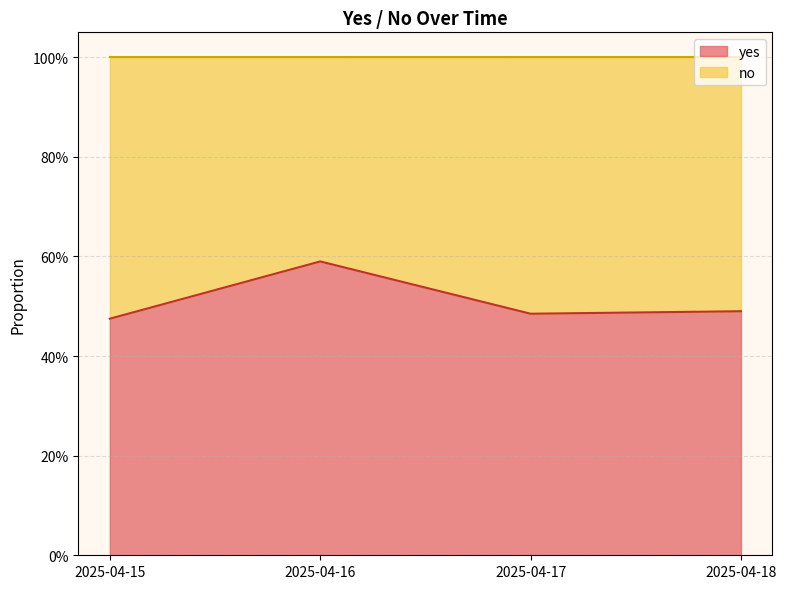

What is the approximate value at 2025-04-15?

0.5